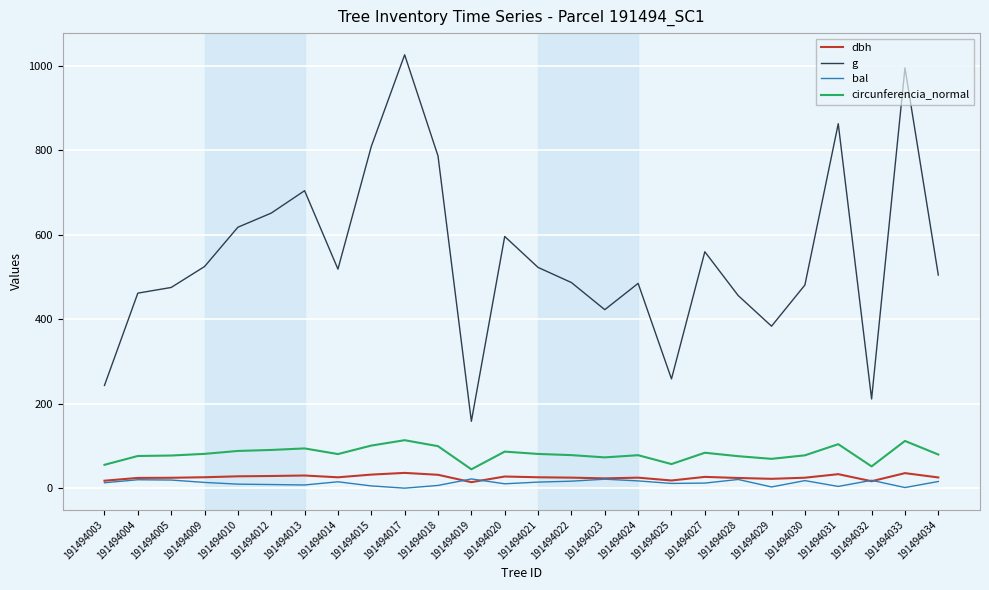

Count the number of categories in the chart.

26